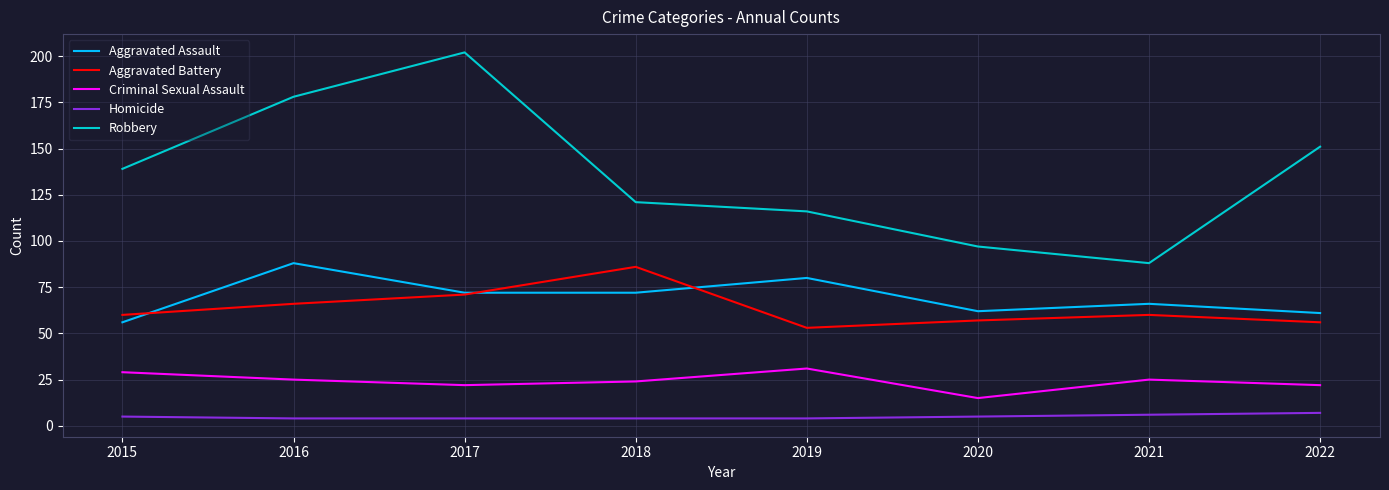

What is the spread (max minus min) of values at 2018?

117